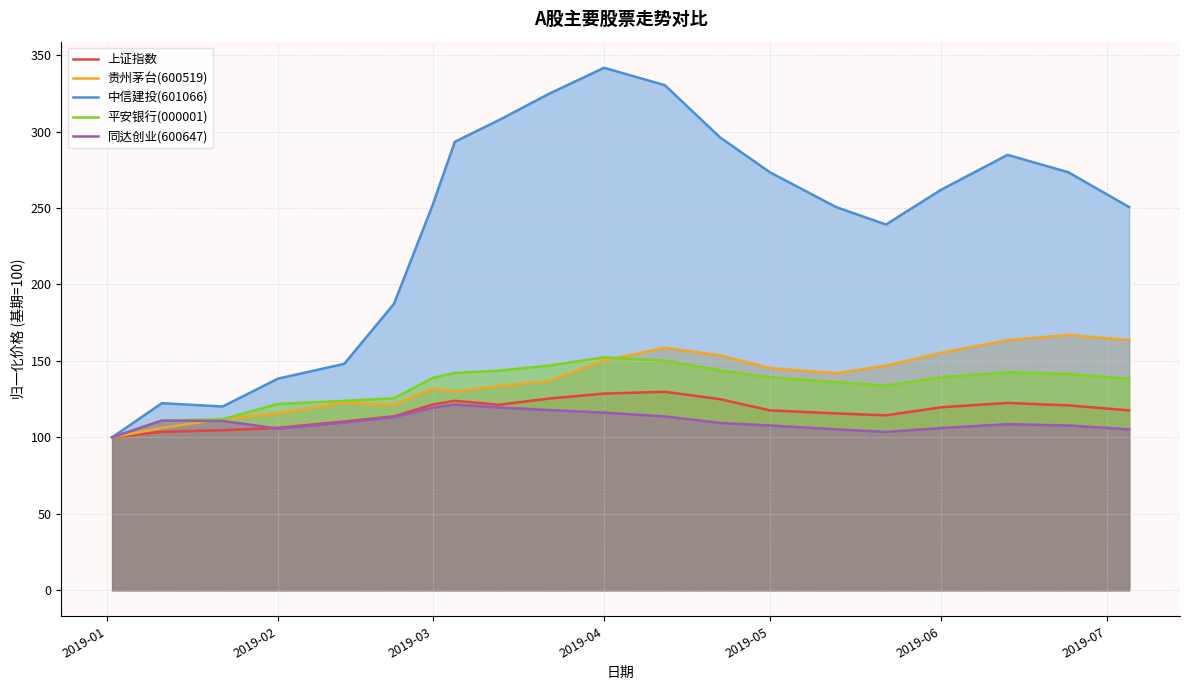

Which series has the largest range (max minus min)?

中信建投(601066)